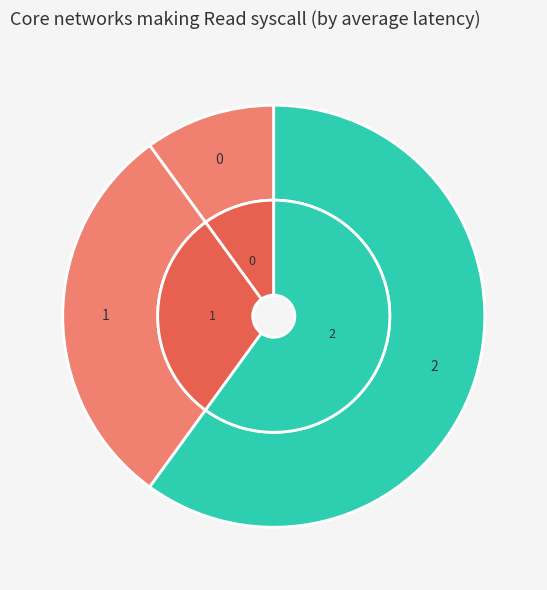

To the nearest percent, what percentage of the pie is 0?

10%